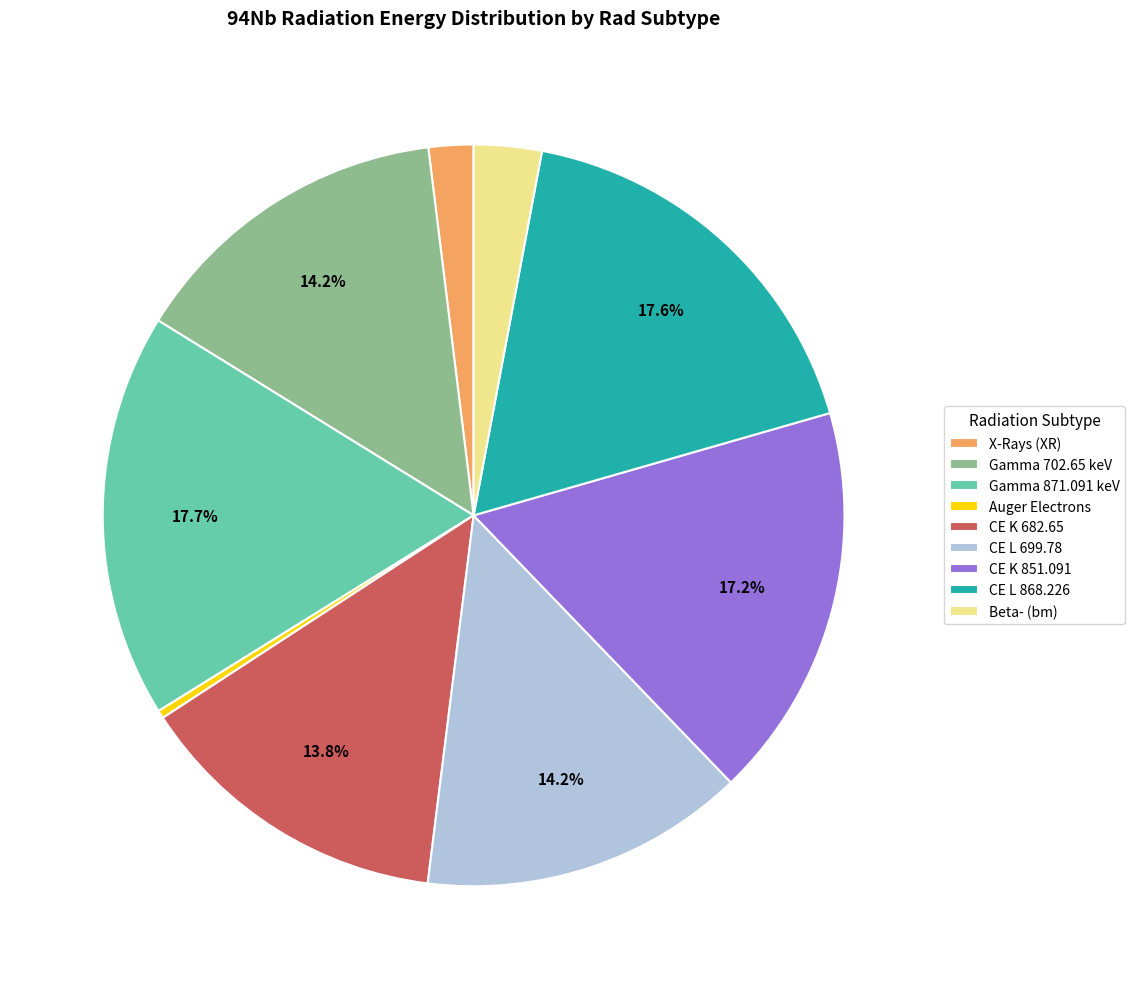

Which slice is the smallest?

Auger Electrons